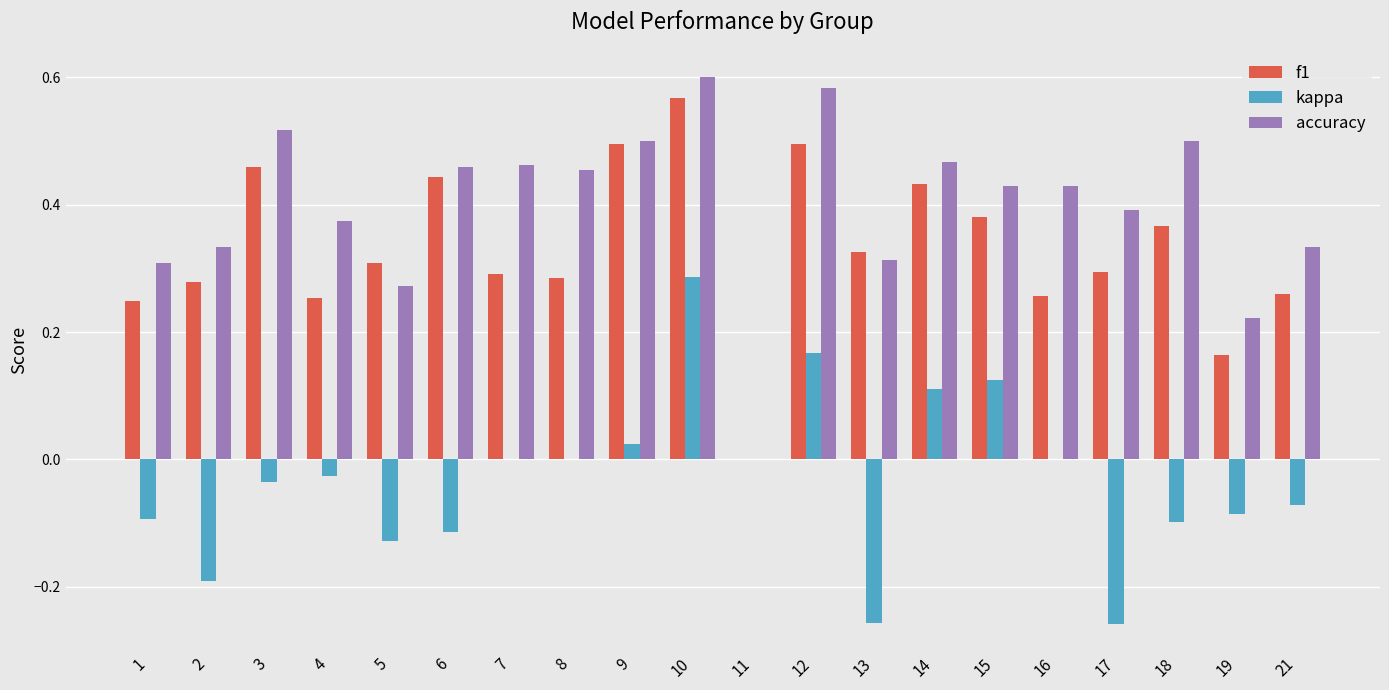

What is the sum of all accuracy values?

7.9